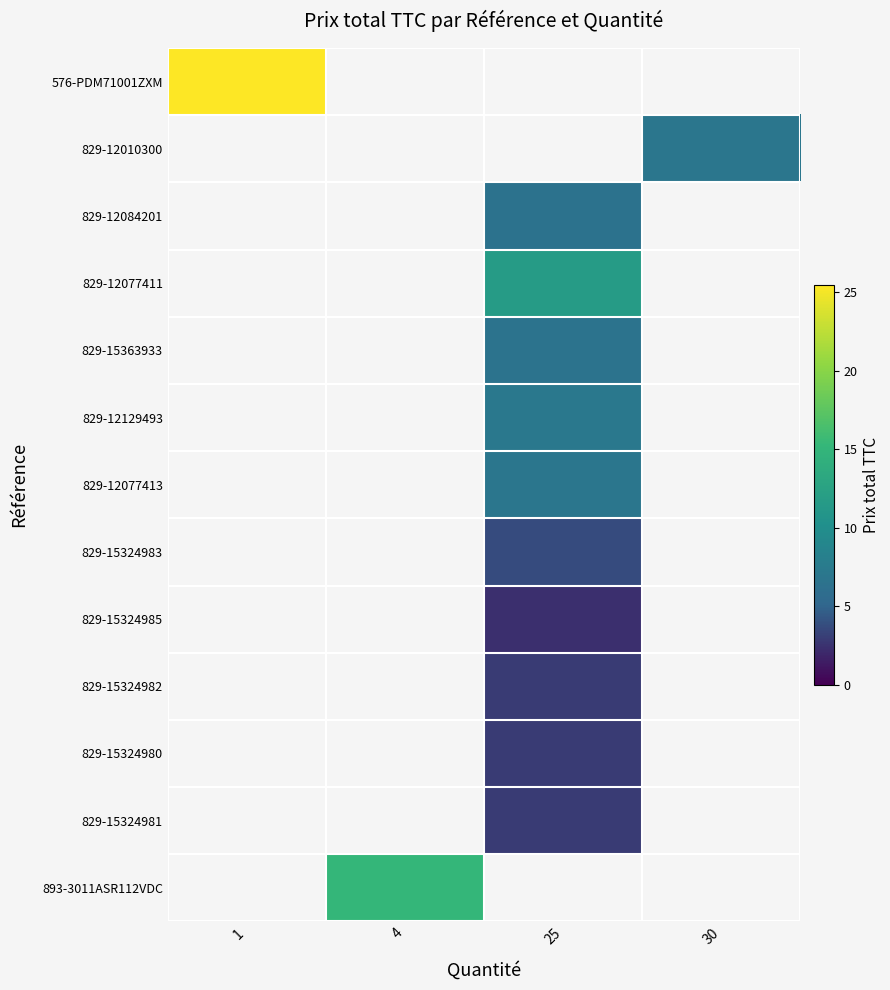

How many categories are shown in the chart?

4